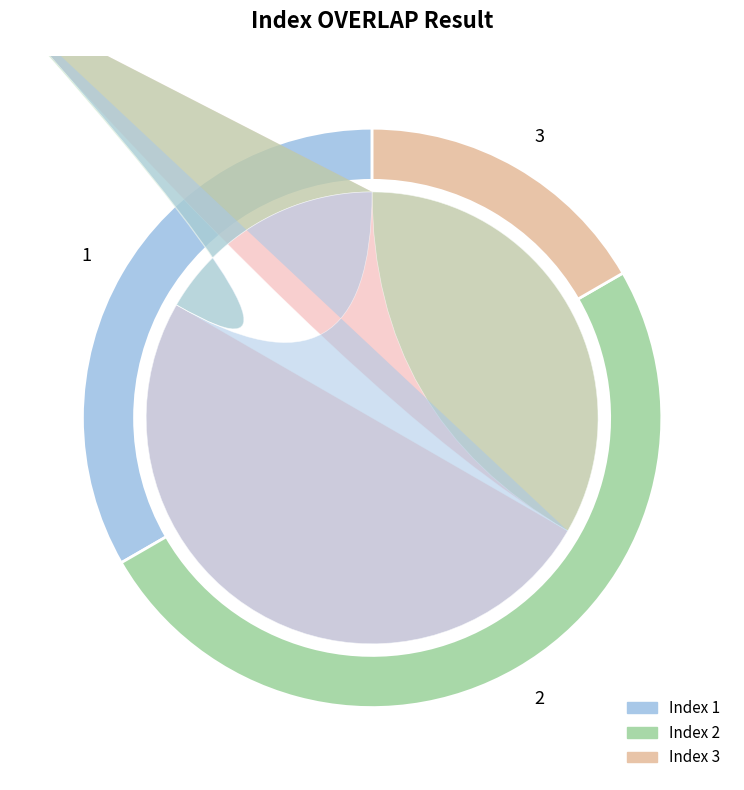

What is the change in value from 1 to 3?

-1